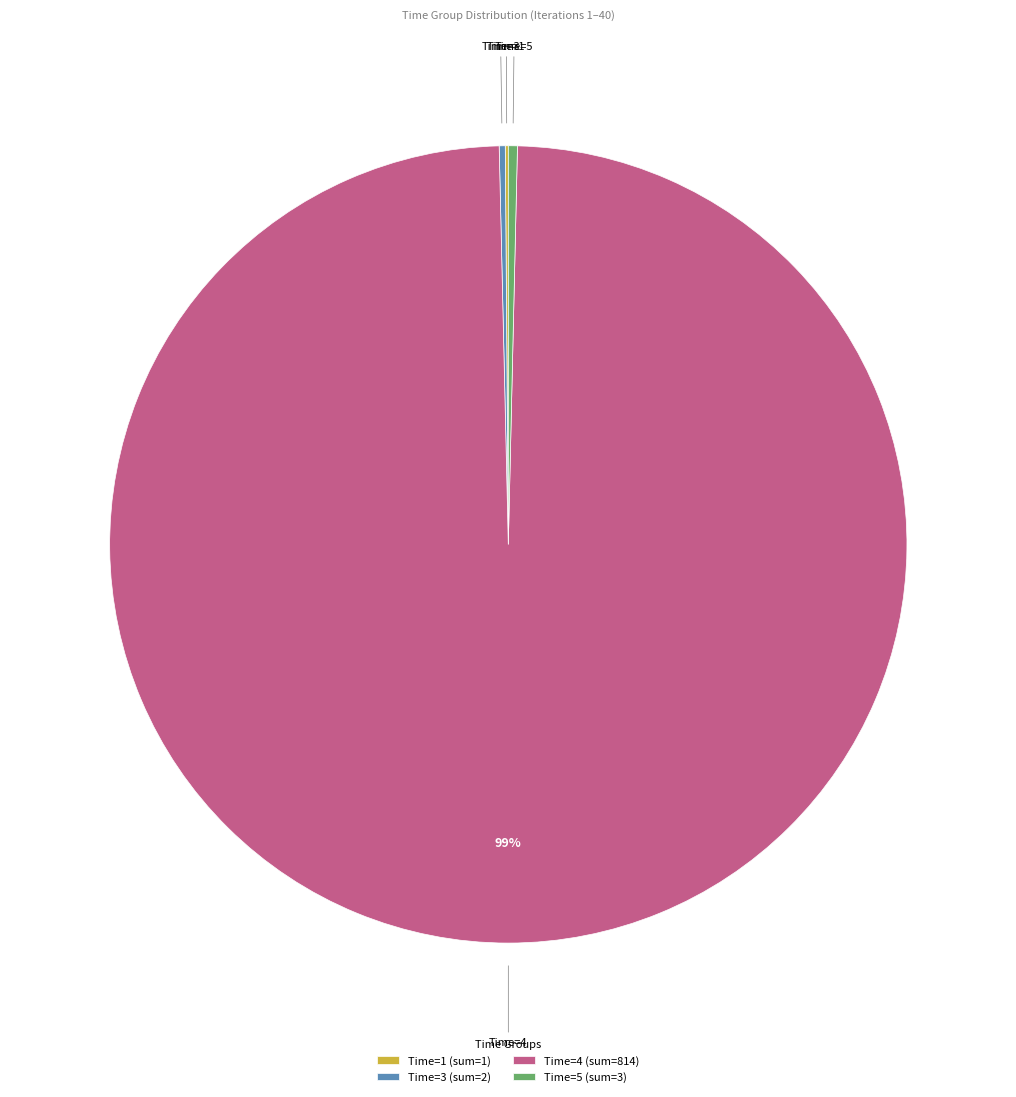

Which category has the biggest portion of the pie?

Time=4 (sum=814)